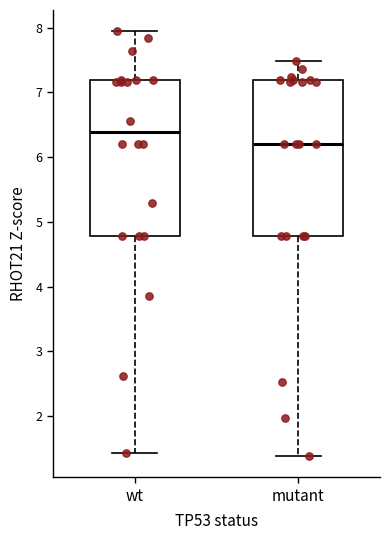

Which box has the lowest median line?

mutant